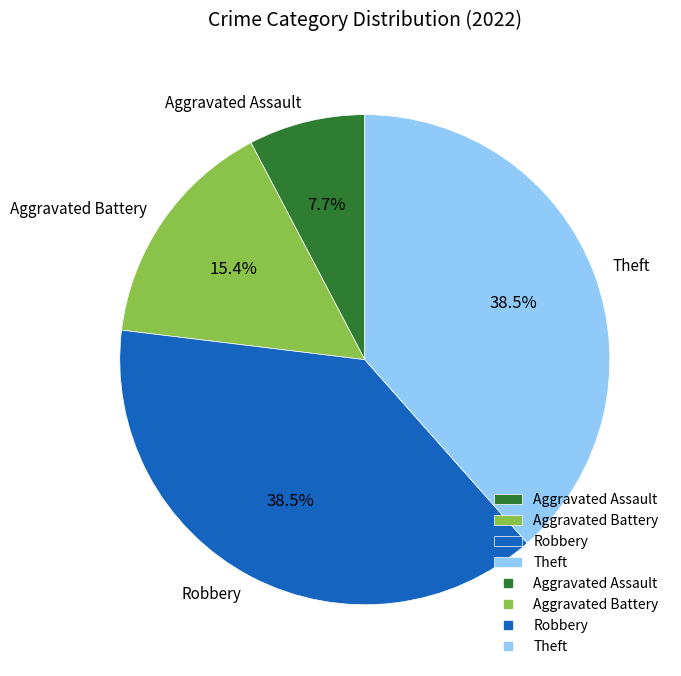

What portion of the pie excludes Aggravated Battery?

84.6%